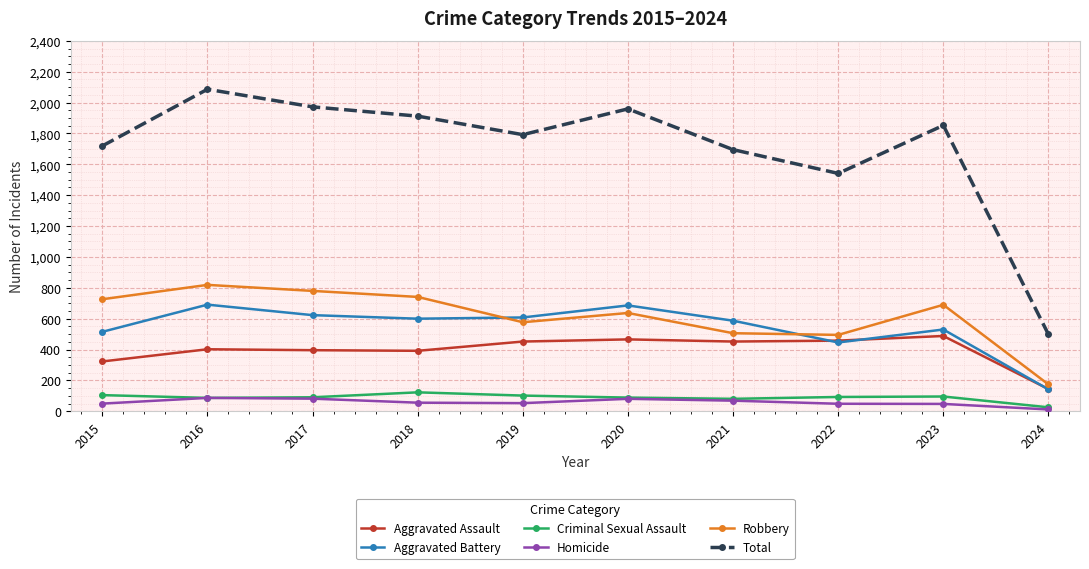

Which series has the largest total across all categories?

Total